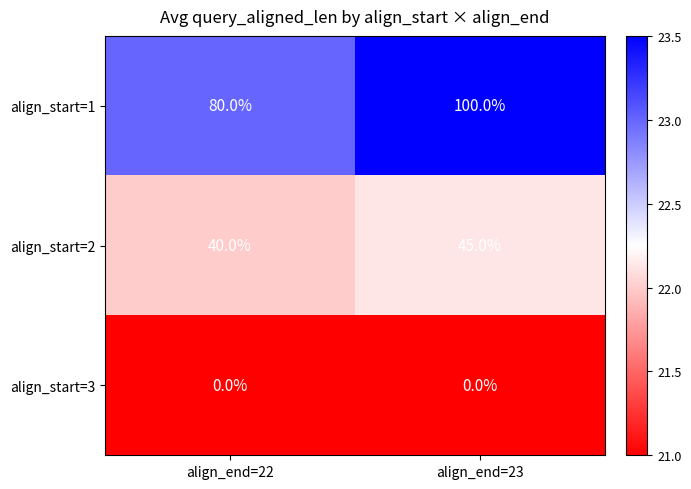

What is the sum of all align_start=2 values?

85